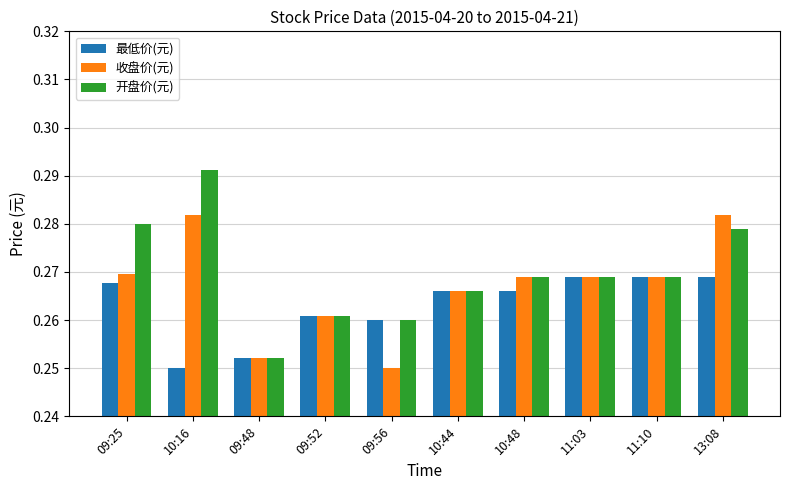

True or false: 收盘价(元) has a value of 0.1 at 09:56.

False